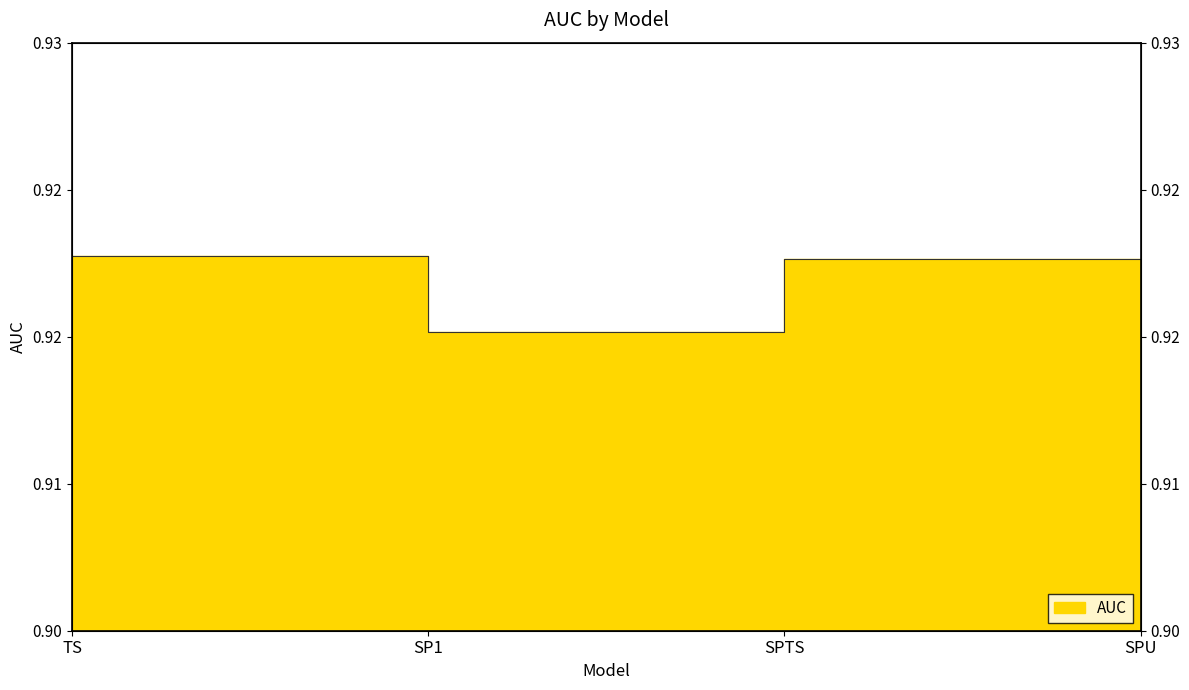

Does the chart have visible grid lines?

No